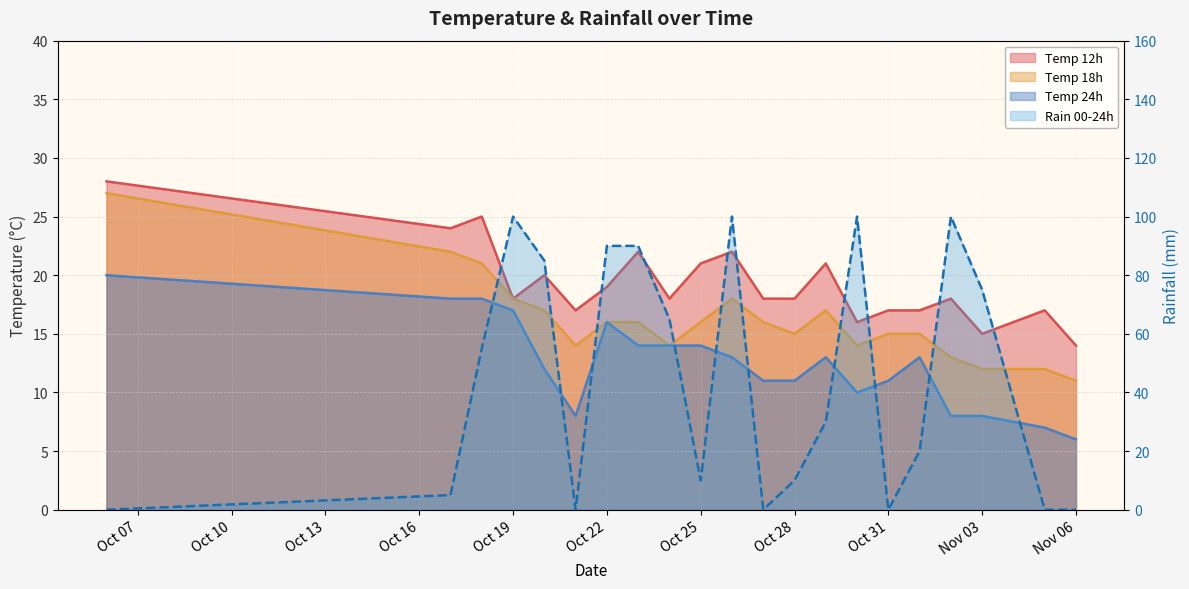

In temp_12, how many points are lower than both neighbors (excluding endpoints)?

6